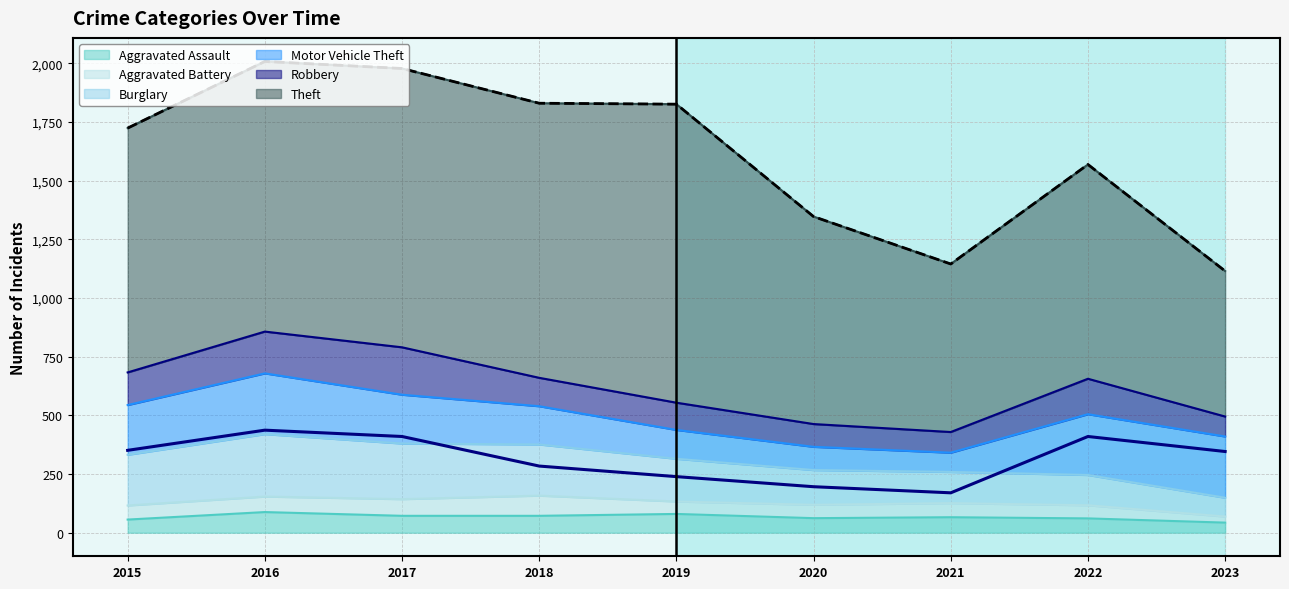

True or false: Motor Vehicle Theft and Aggravated Assault cross at least once.

False